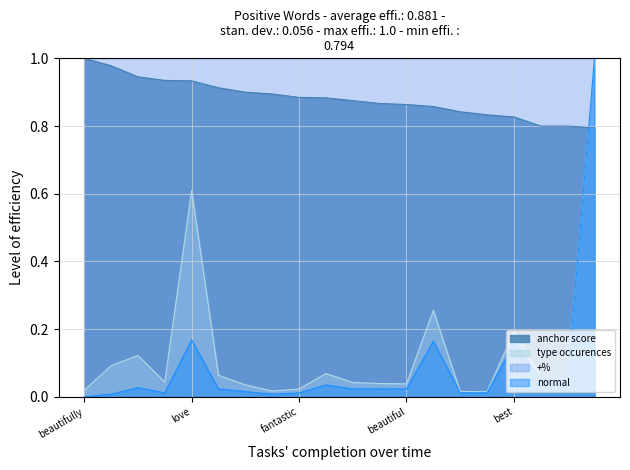

Which series changed the most between beautiful and daughter?

anchor score